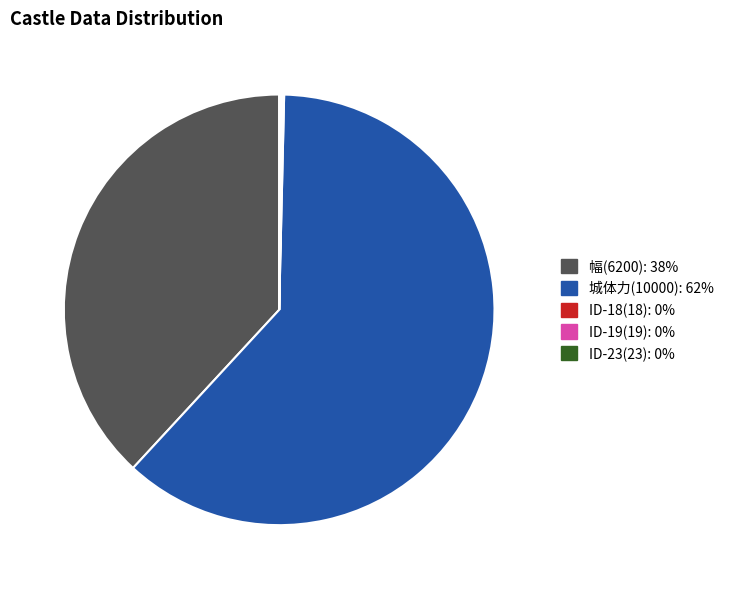

Is there any slice that represents more than half of the pie?

Yes